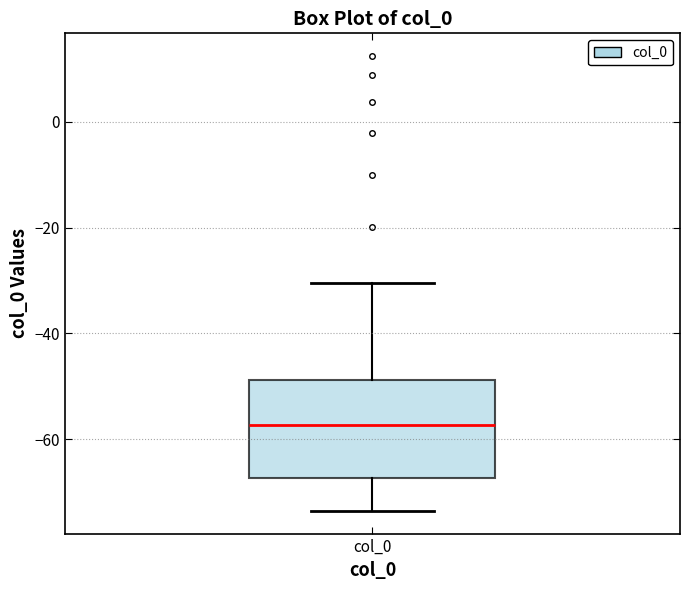

Where does the lower whisker of the box for col_0 end on the y-axis? The values are not printed on the chart, so give them approximately, as read against the axis.

-74